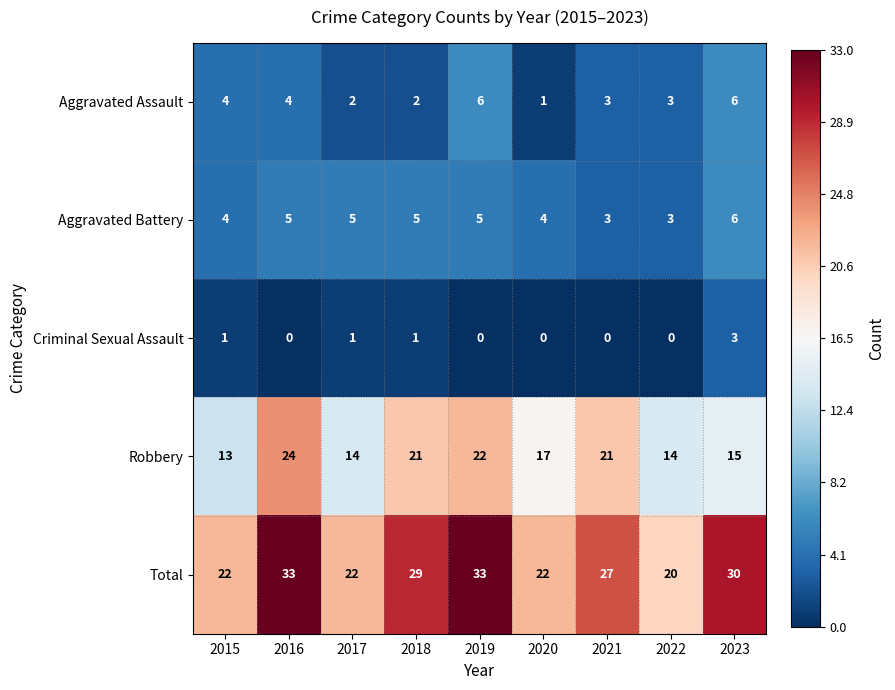

What is the difference between the highest and lowest values at 2023?

27